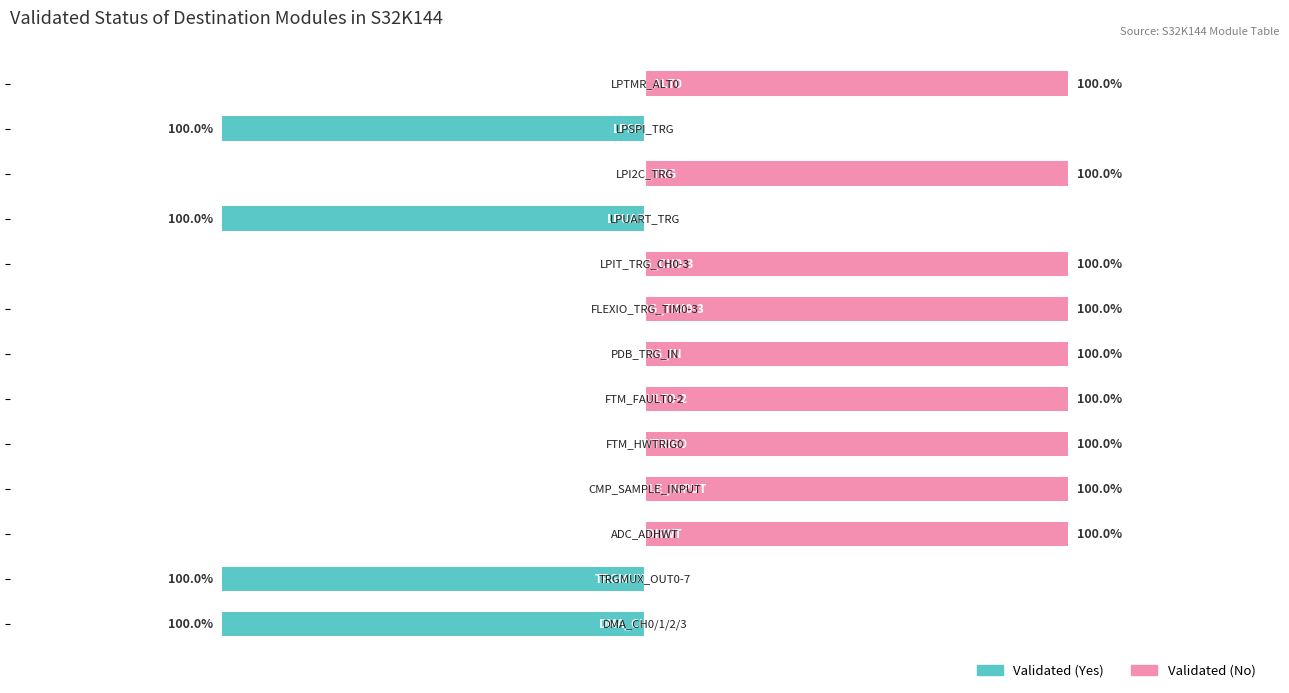

What are all the series names shown in the legend?

Validated (Yes), Validated (No)